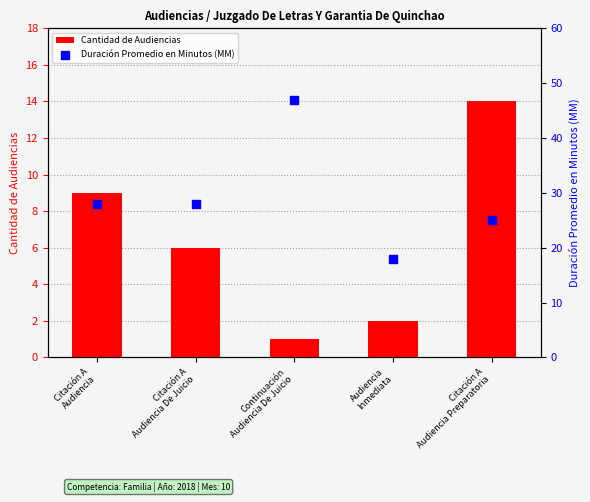

What is the total value across all series at Continuación
Audiencia De Juicio?

48